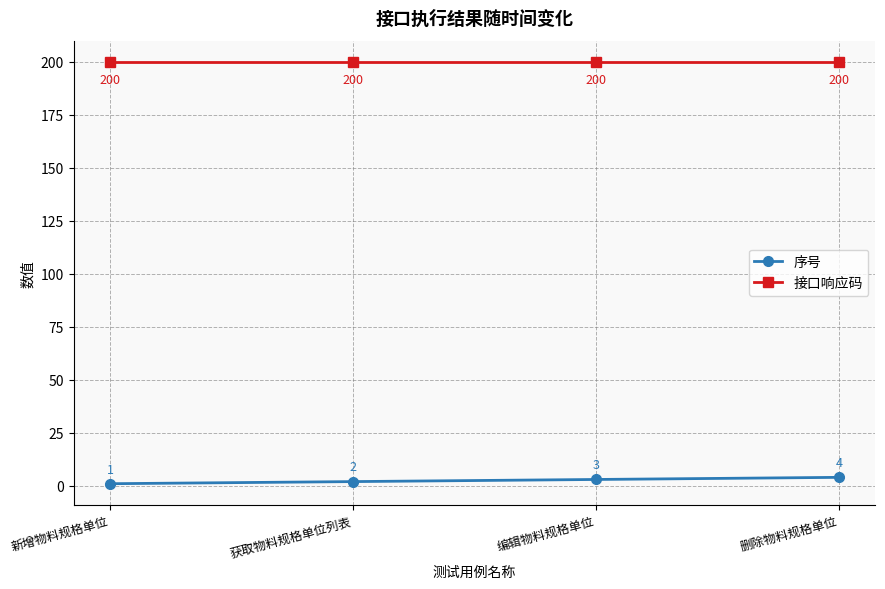

Rank the series by their maximum value, from highest to lowest.

接口响应码, 序号